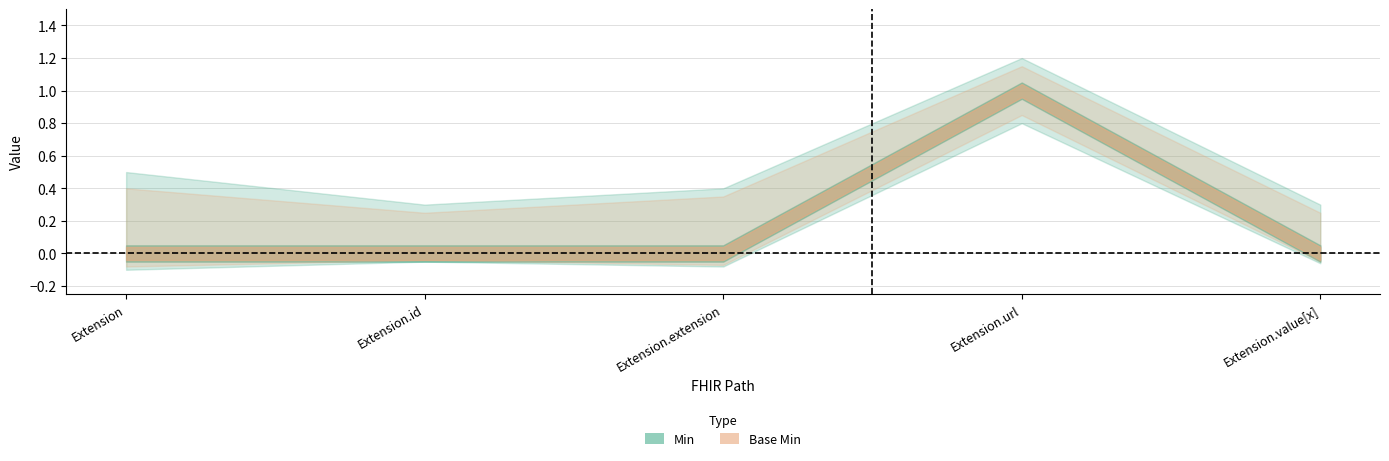

List the labels in order of Base Min value, smallest first.

Extension, Extension.id, Extension.extension, Extension.value[x], Extension.url